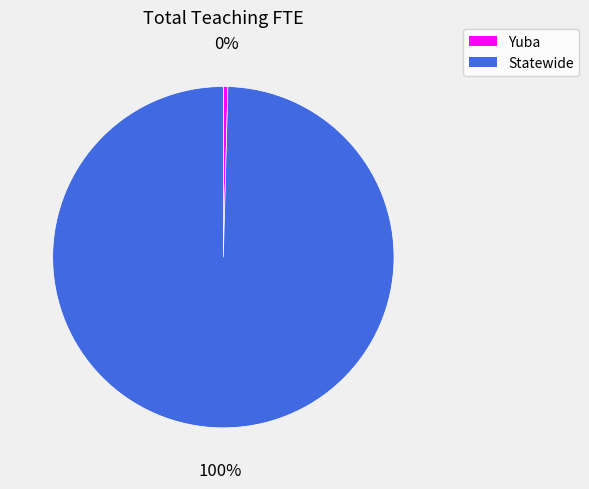

To the nearest percent, what is the average slice percentage?

50%